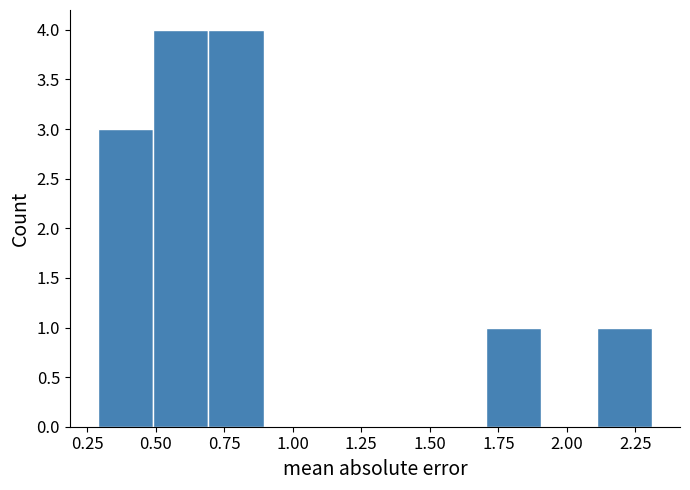

How tall is the bar that spans 1.7 to 1.9 on the x-axis? Neither the bar edges nor the heights are printed on the chart, so give them approximately, as read against the axes.

1